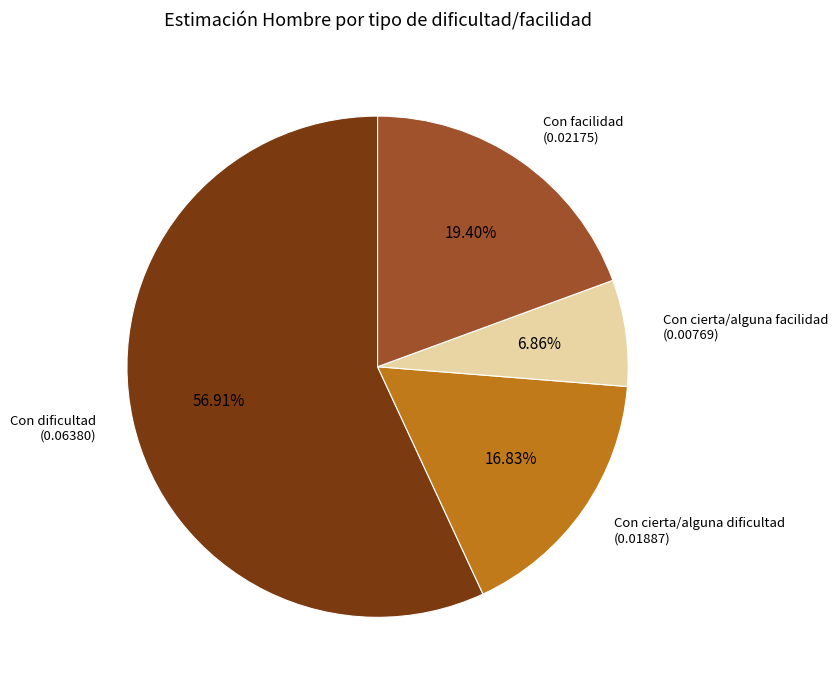

Does any single category account for the majority?

Yes